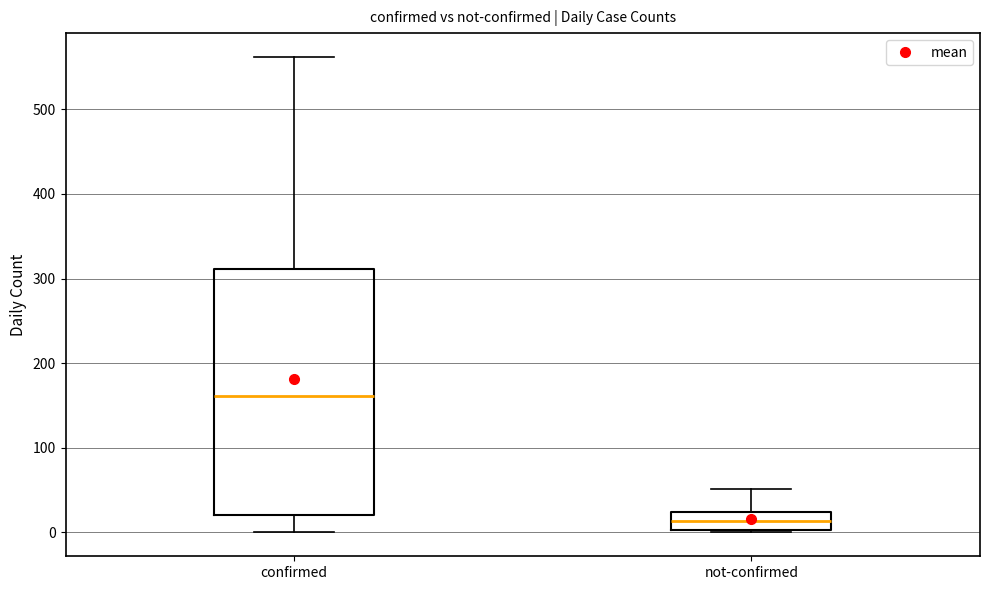

Reading left to right, transcribe this box plot: for each box, give where its median line is, the range the box spans, and where its two whiskers end, as read against the y-axis. The values are not printed on the chart, so give them approximately, as read against the axis.

confirmed: median 160, box 20 to 310, whiskers 0 to 560
not-confirmed: median 10, box 0 to 20, whiskers 0 to 50